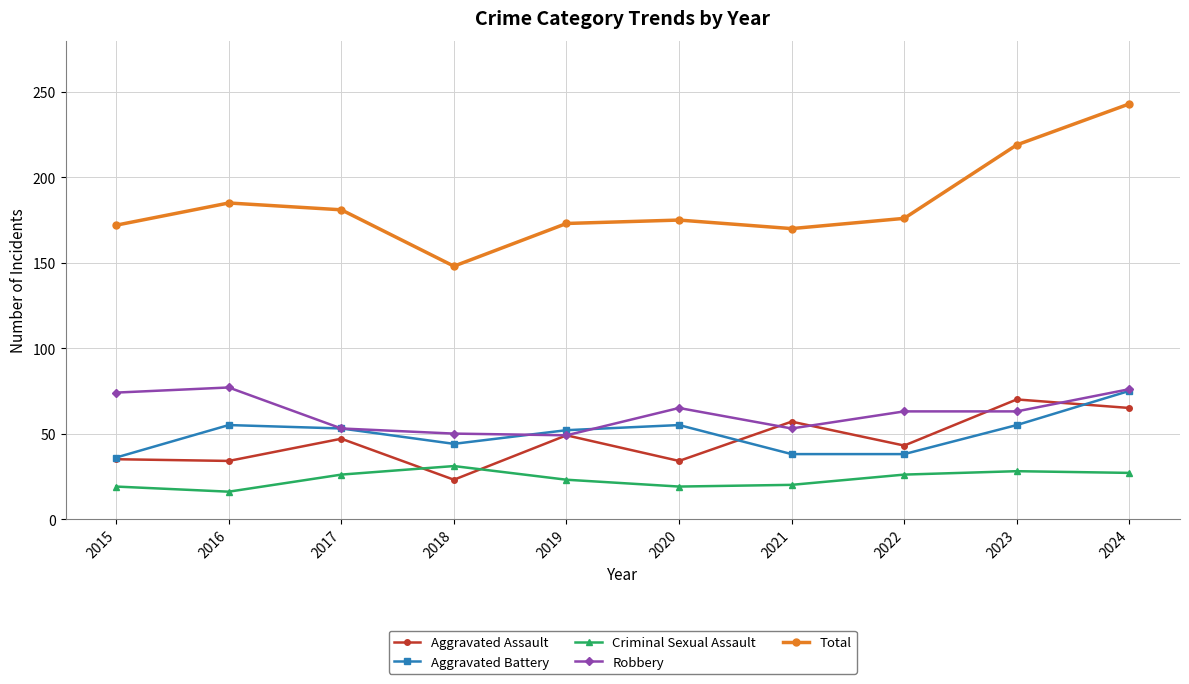

How many intersections are there between Criminal Sexual Assault and Aggravated Assault?

2